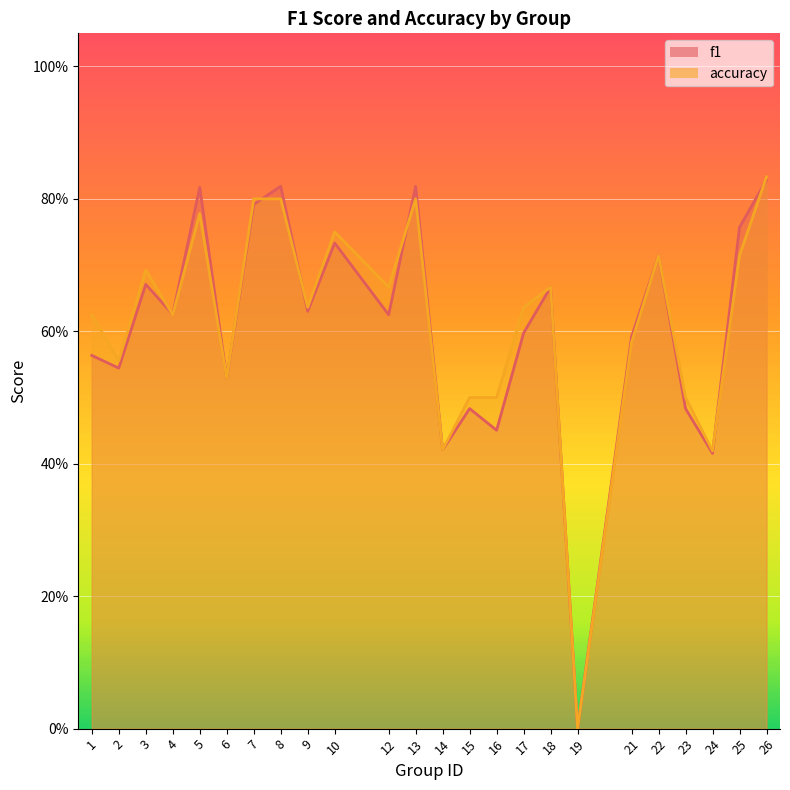

Where is the first local maximum for accuracy?

3